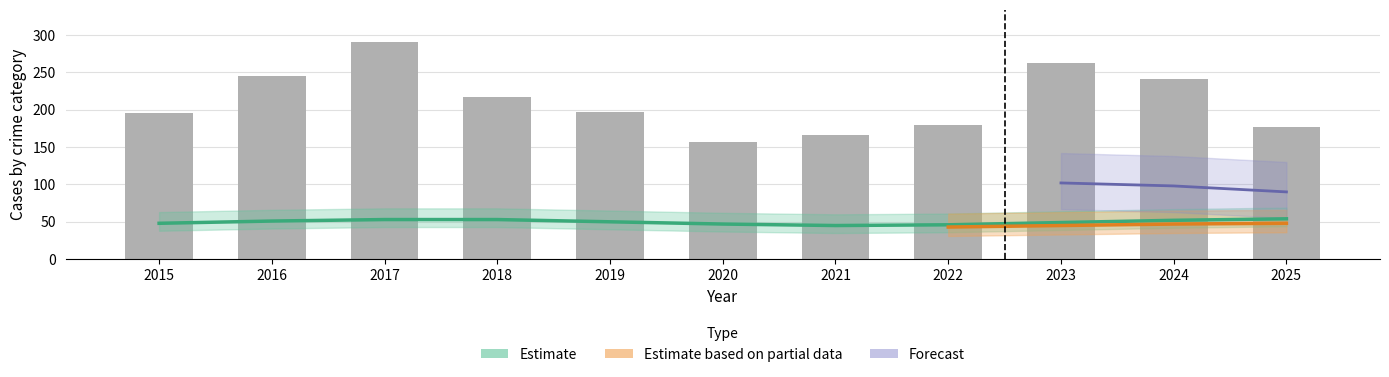

The value of Criminal Sexual Assault at 2018 is 10. True or false?

False